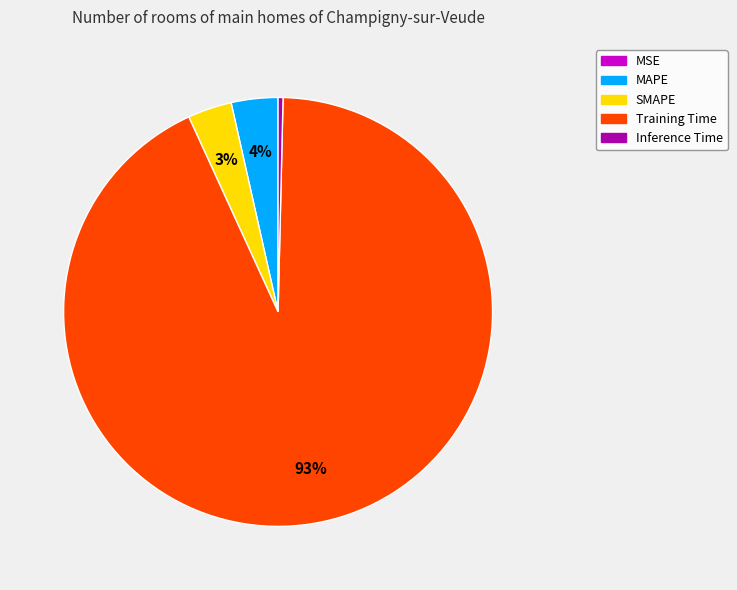

Which category accounts for the majority?

Training Time